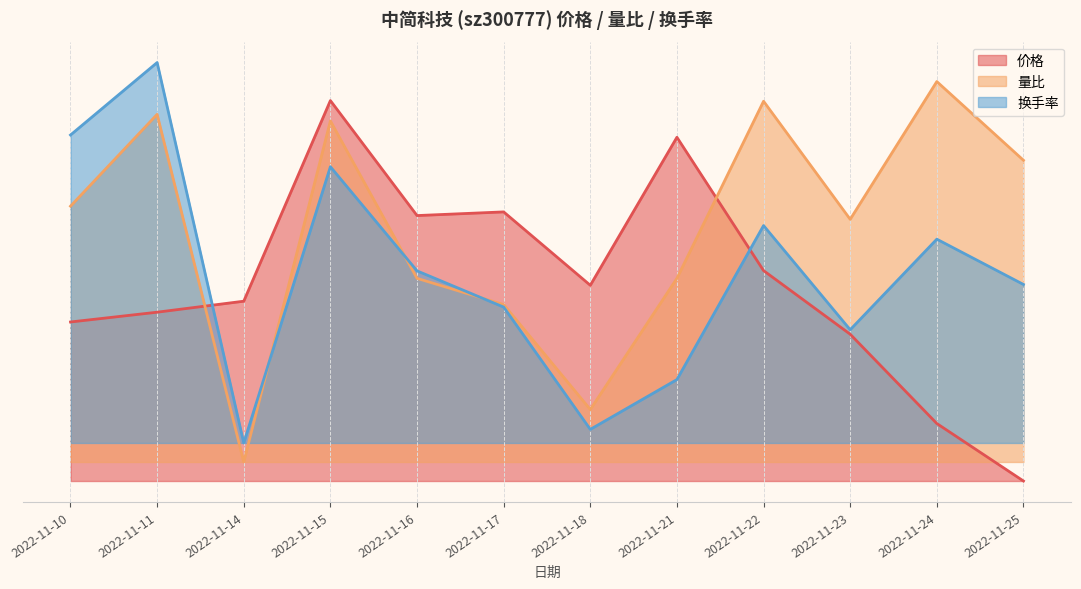

Reading left to right, extract all data points from this chart.

价格: 0.4	0.4	0.5	1.0	0.7	0.7	0.5	0.9	0.6	0.4	0.2	0.0
量比: 0.7	1.0	0.1	0.9	0.5	0.5	0.2	0.5	1.0	0.7	1.1	0.8
换手率: 0.9	1.1	0.1	0.8	0.6	0.5	0.1	0.3	0.7	0.4	0.6	0.5